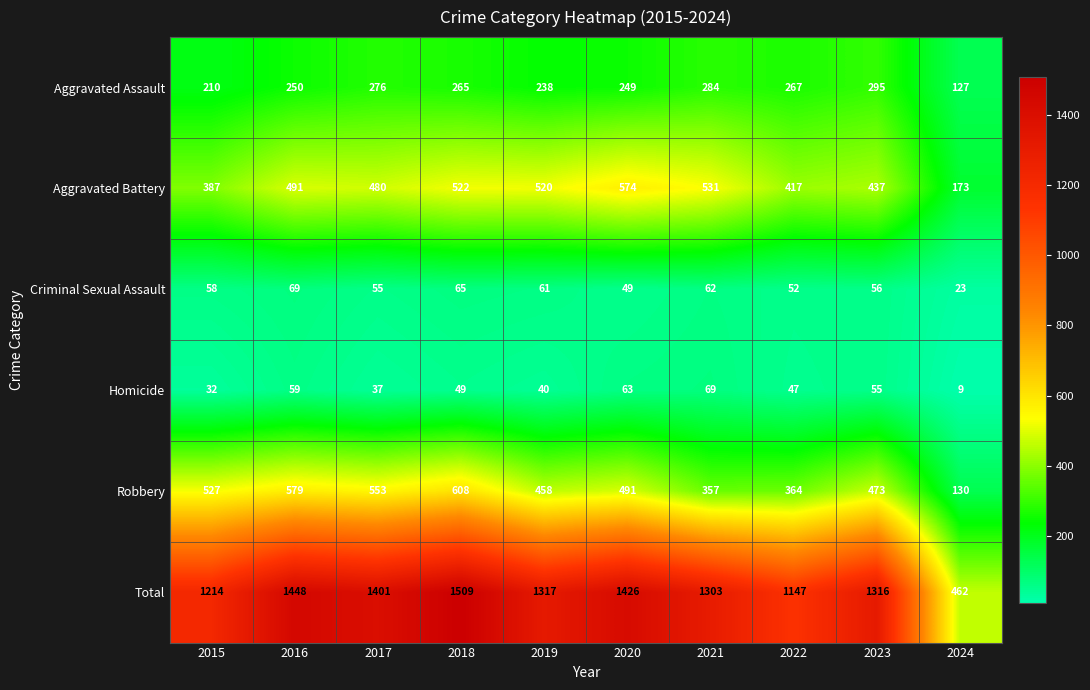

Which series changed the most between 2015 and 2024?

Total